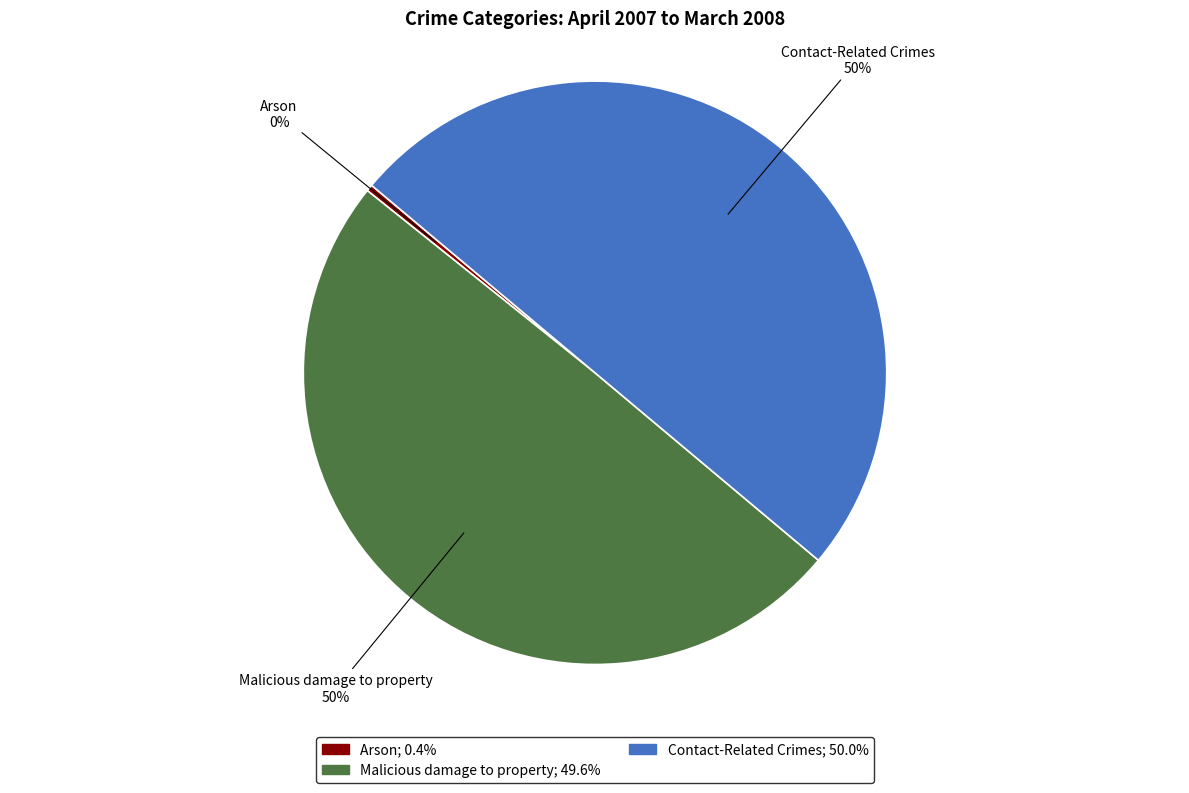

To the nearest percent, what is the combined percentage of Malicious damage to property and Contact-Related Crimes?

100%